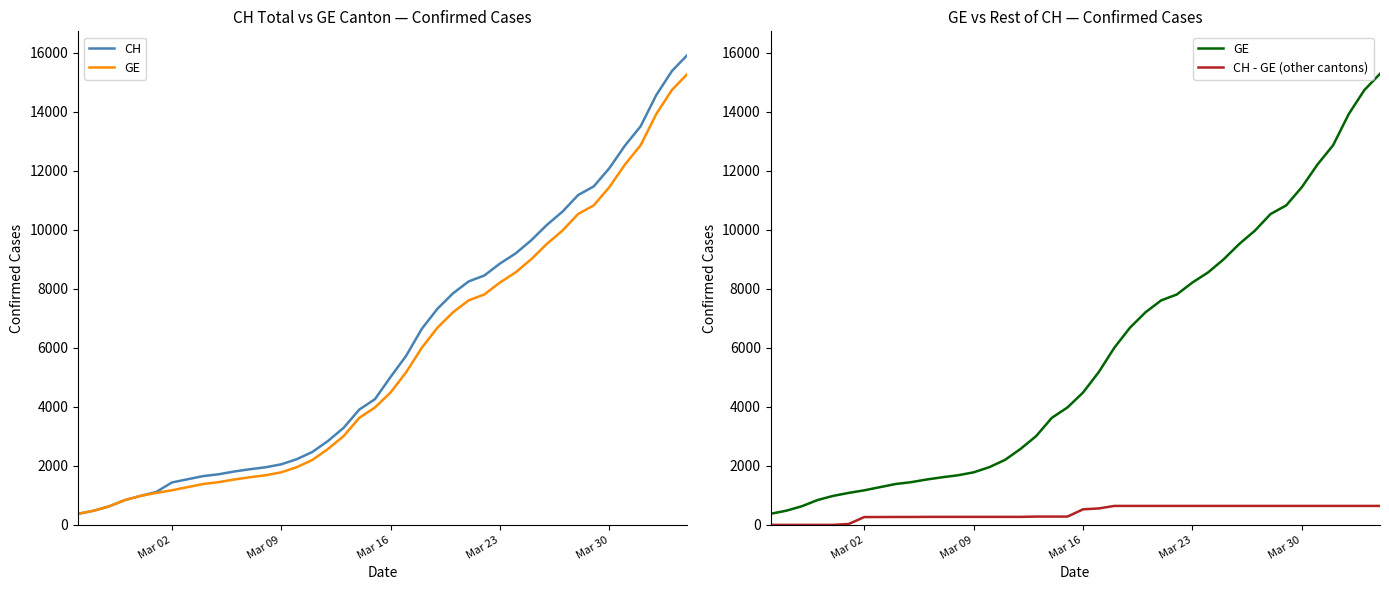

Which series has the largest total across all categories?

CH